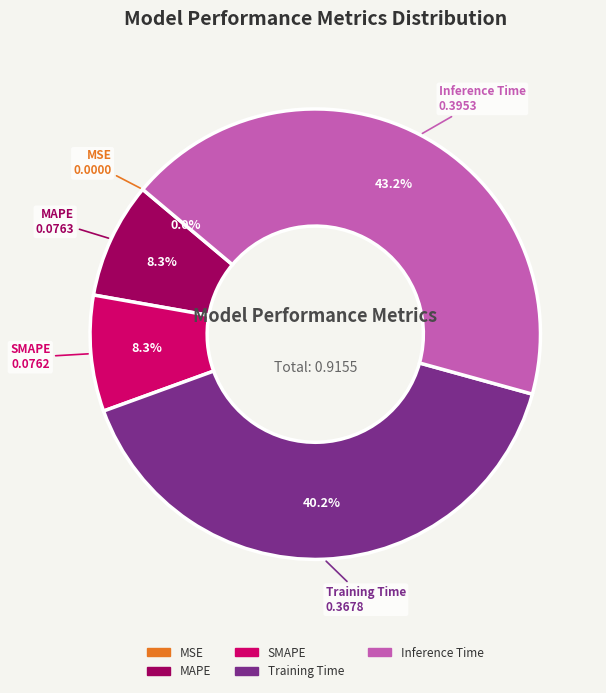

Combined, do MAPE and SMAPE account for over 50%?

No